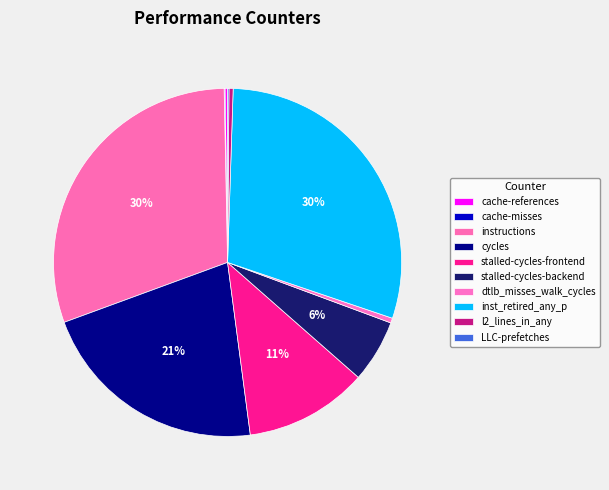

Does cache-misses account for over 50% of the chart?

No